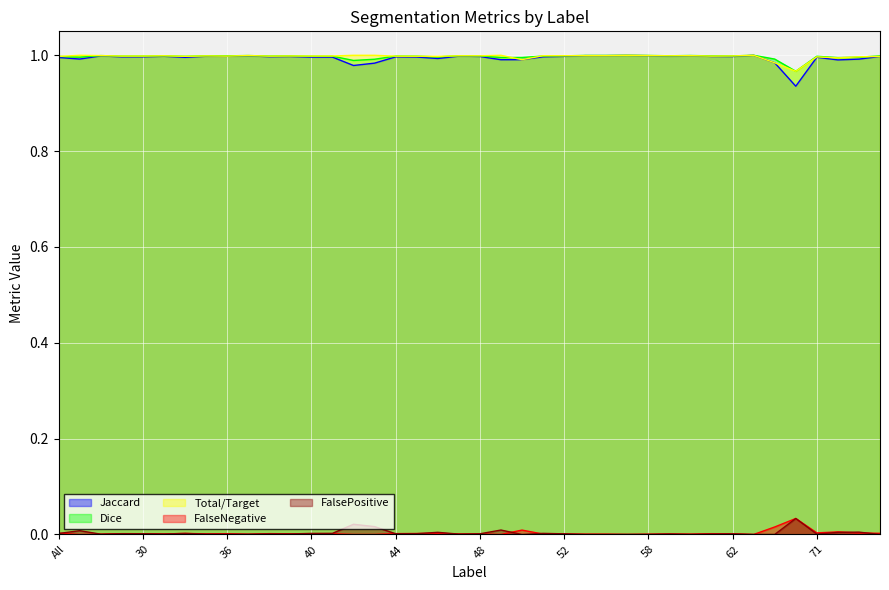

True or false: Total/Target and Jaccard intersect in this chart.

False